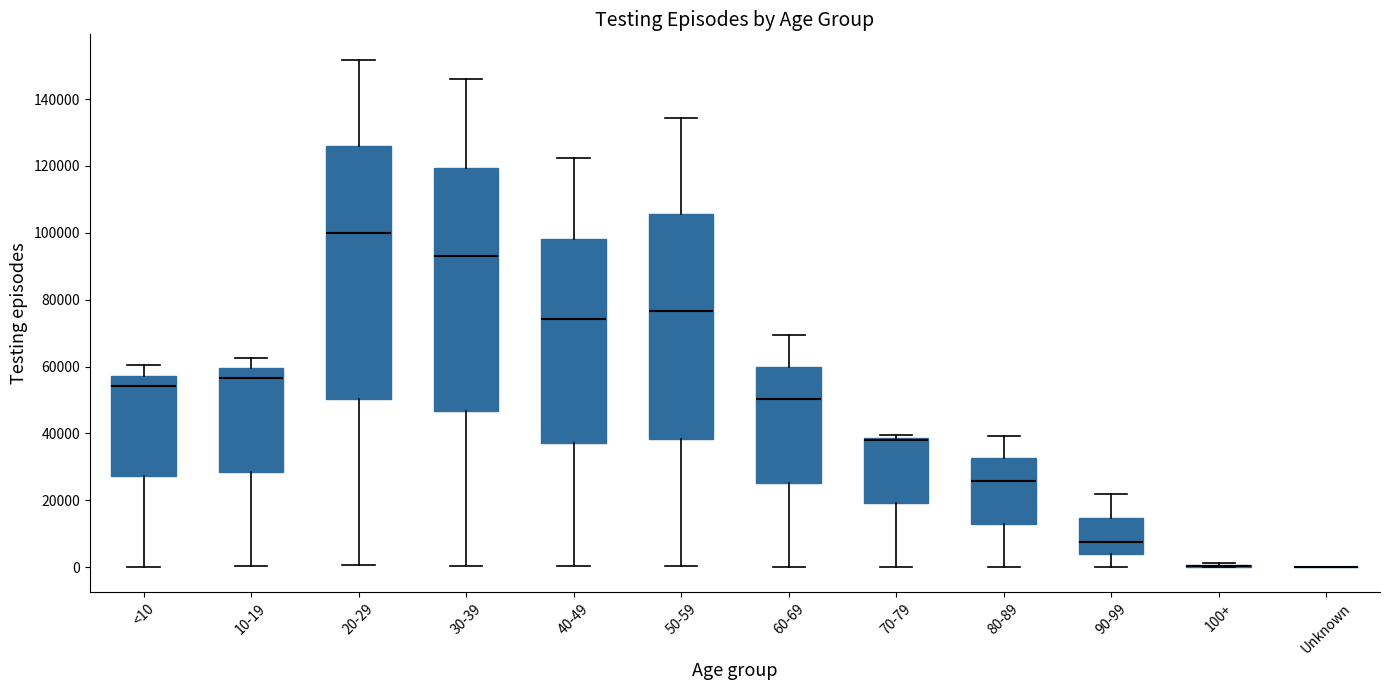

Reading left to right, read every box against the y-axis: the position of its median line, the range the box covers, and the ends of its whiskers. The values are not printed on the chart, so give them approximately, as read against the axis.

<10: median 54000, box 28000 to 58000, whiskers 0 to 60000
10-19: median 56000, box 28000 to 60000, whiskers 0 to 62000
20-29: median 100000, box 50000 to 126000, whiskers 0 to 152000
30-39: median 94000, box 46000 to 120000, whiskers 0 to 146000
40-49: median 74000, box 38000 to 98000, whiskers 0 to 122000
50-59: median 76000, box 38000 to 106000, whiskers 0 to 134000
60-69: median 50000, box 26000 to 60000, whiskers 0 to 70000
70-79: median 38000 (just below the box's upper edge), box 20000 to 38000, whiskers 0 to 40000
80-89: median 26000, box 12000 to 32000, whiskers 0 to 40000
90-99: median 8000, box 4000 to 14000, whiskers 0 to 22000
100+: box collapsed to a line at 0, whiskers 0 to 2000
Unknown: box collapsed to a line at 0, whiskers 0 to 0